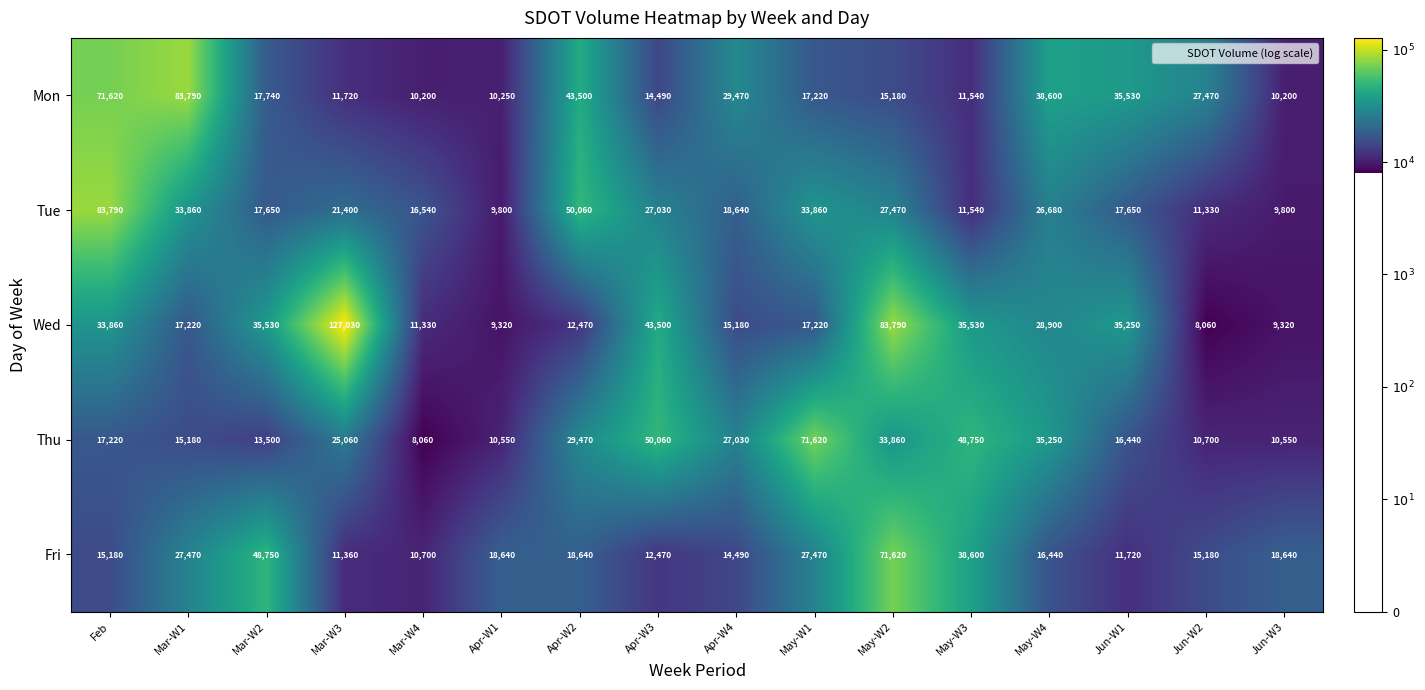

True or false: Wed has a value of 16365 at Jun-W3.

False